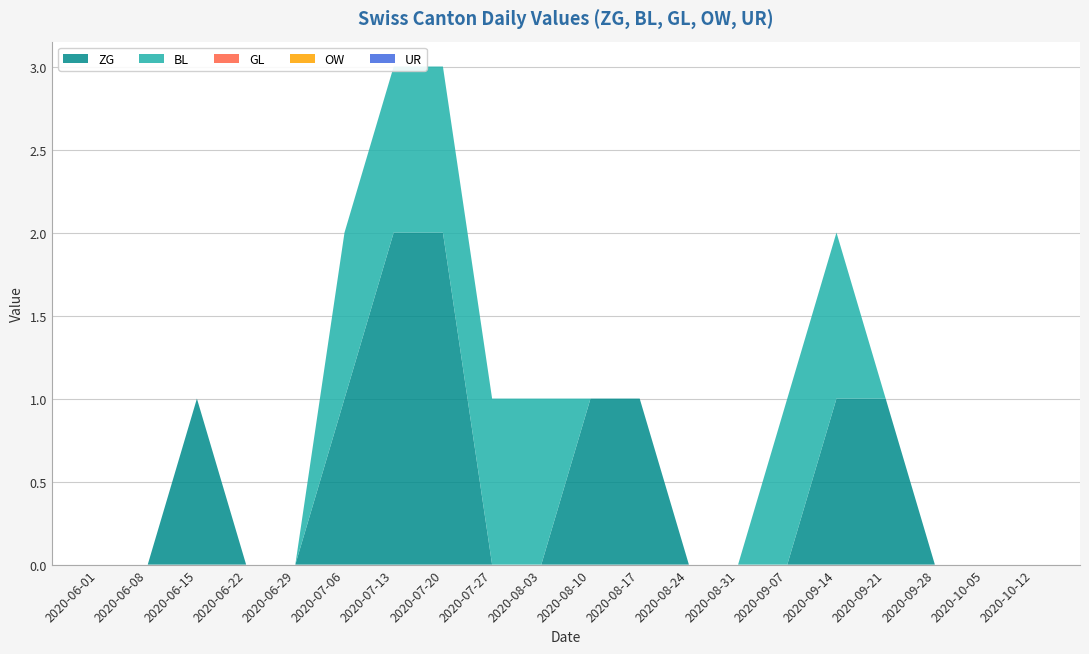

Reading right to left, transcribe all the data shown in this chart.

ZG: 2020-10-12=0	2020-10-05=0	2020-09-28=0	2020-09-21=0	2020-09-14=0	2020-09-07=0	2020-08-31=0	2020-08-24=0	2020-08-17=0	2020-08-10=0	2020-08-03=0	2020-07-27=0	2020-07-20=2	2020-07-13=2	2020-07-06=1	2020-06-29=0	2020-06-22=0	2020-06-15=1	2020-06-08=0	2020-06-01=0
BL: 2020-10-12=0	2020-10-05=0	2020-09-28=0	2020-09-21=0	2020-09-14=0	2020-09-07=0	2020-08-31=0	2020-08-24=0	2020-08-17=1	2020-08-10=1	2020-08-03=1	2020-07-27=1	2020-07-20=1	2020-07-13=1	2020-07-06=1	2020-06-29=0	2020-06-22=0	2020-06-15=0	2020-06-08=0	2020-06-01=0
GL: 2020-10-12=0	2020-10-05=0	2020-09-28=0	2020-09-21=0	2020-09-14=0	2020-09-07=0	2020-08-31=0	2020-08-24=0	2020-08-17=0	2020-08-10=0	2020-08-03=0	2020-07-27=0	2020-07-20=0	2020-07-13=0	2020-07-06=0	2020-06-29=0	2020-06-22=0	2020-06-15=0	2020-06-08=0	2020-06-01=0
OW: 2020-10-12=0	2020-10-05=0	2020-09-28=0	2020-09-21=0	2020-09-14=0	2020-09-07=0	2020-08-31=0	2020-08-24=0	2020-08-17=0	2020-08-10=0	2020-08-03=0	2020-07-27=0	2020-07-20=0	2020-07-13=0	2020-07-06=0	2020-06-29=0	2020-06-22=0	2020-06-15=0	2020-06-08=0	2020-06-01=0
UR: 2020-10-12=0	2020-10-05=0	2020-09-28=0	2020-09-21=0	2020-09-14=0	2020-09-07=0	2020-08-31=0	2020-08-24=0	2020-08-17=0	2020-08-10=0	2020-08-03=0	2020-07-27=0	2020-07-20=0	2020-07-13=0	2020-07-06=0	2020-06-29=0	2020-06-22=0	2020-06-15=0	2020-06-08=0	2020-06-01=0